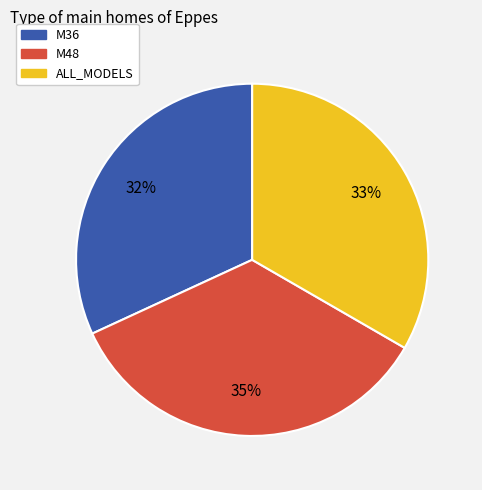

Which has a higher value, M48 or M36?

M48